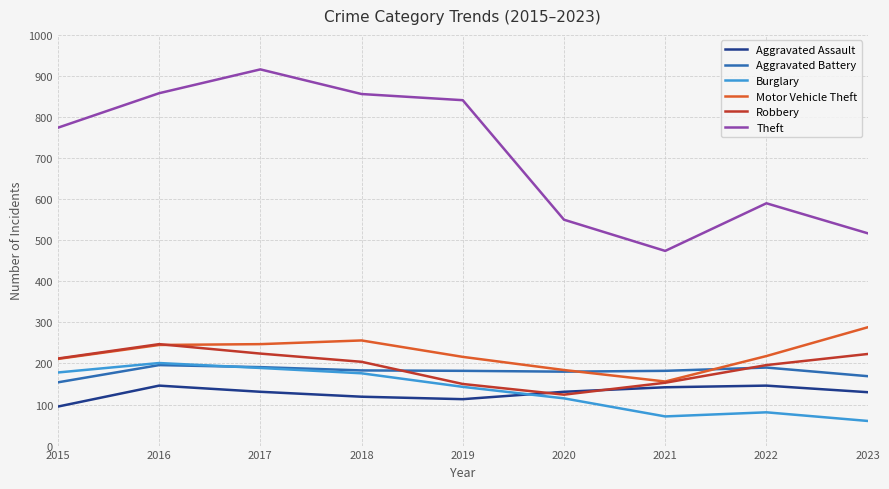

Between 2018 and 2021, which series saw the biggest shift?

Theft